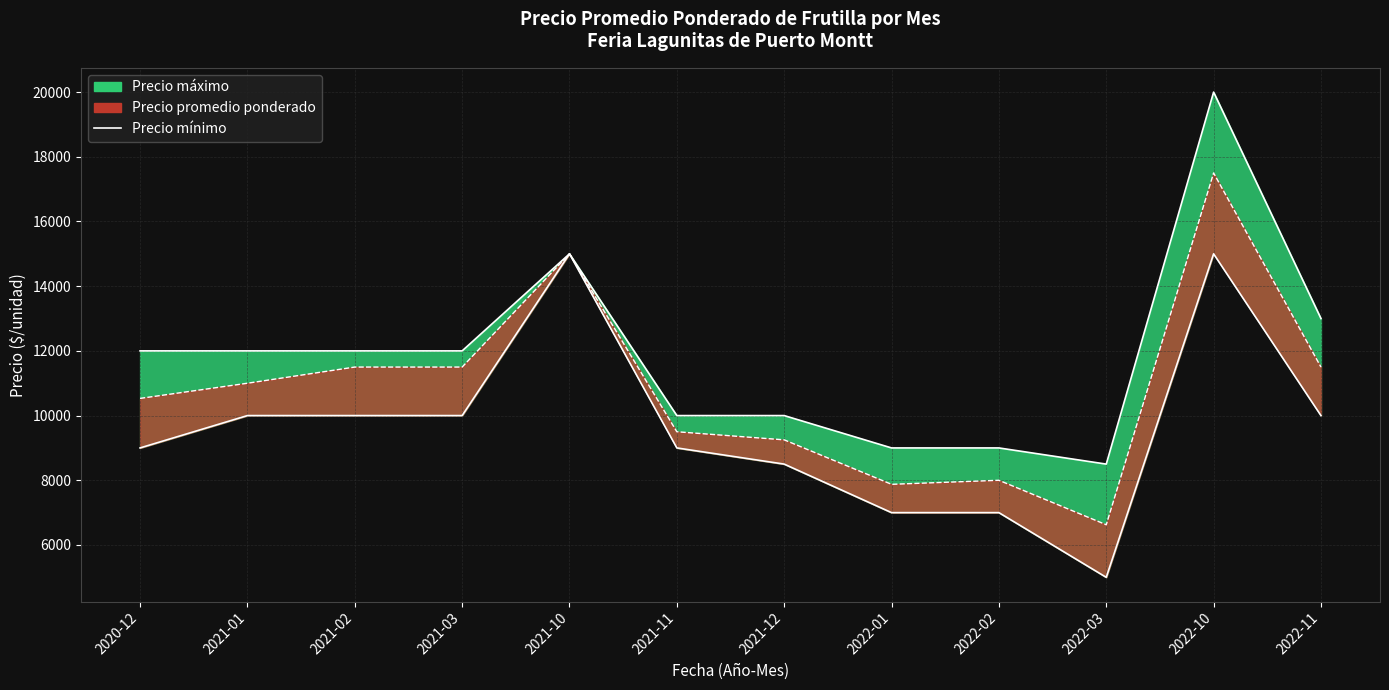

What is the difference between the second highest and second lowest values?

8000